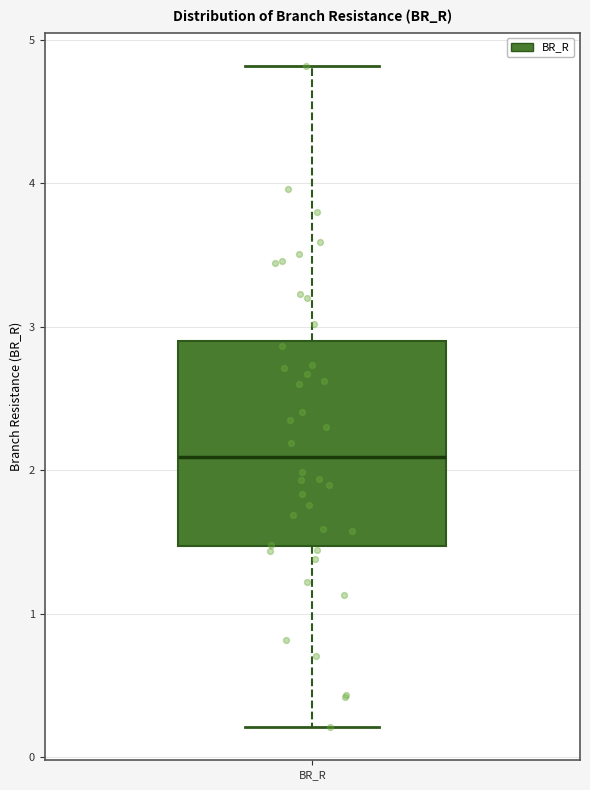

Transcribe this box plot: give where the median line is, the range the box spans, and where the two whiskers end, as read against the y-axis. The values are not printed on the chart, so give them approximately, as read against the axis.

median 2.1, box 1.5 to 2.9, whiskers 0.2 to 4.8